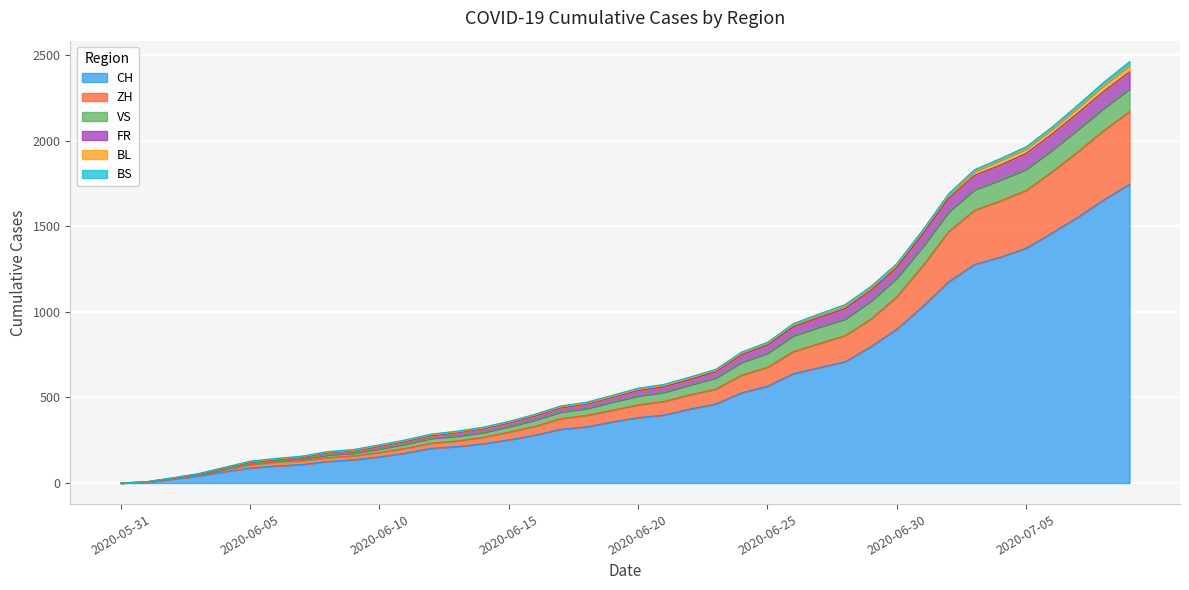

At which category does the chart reach its minimum across all series?

2020-05-31